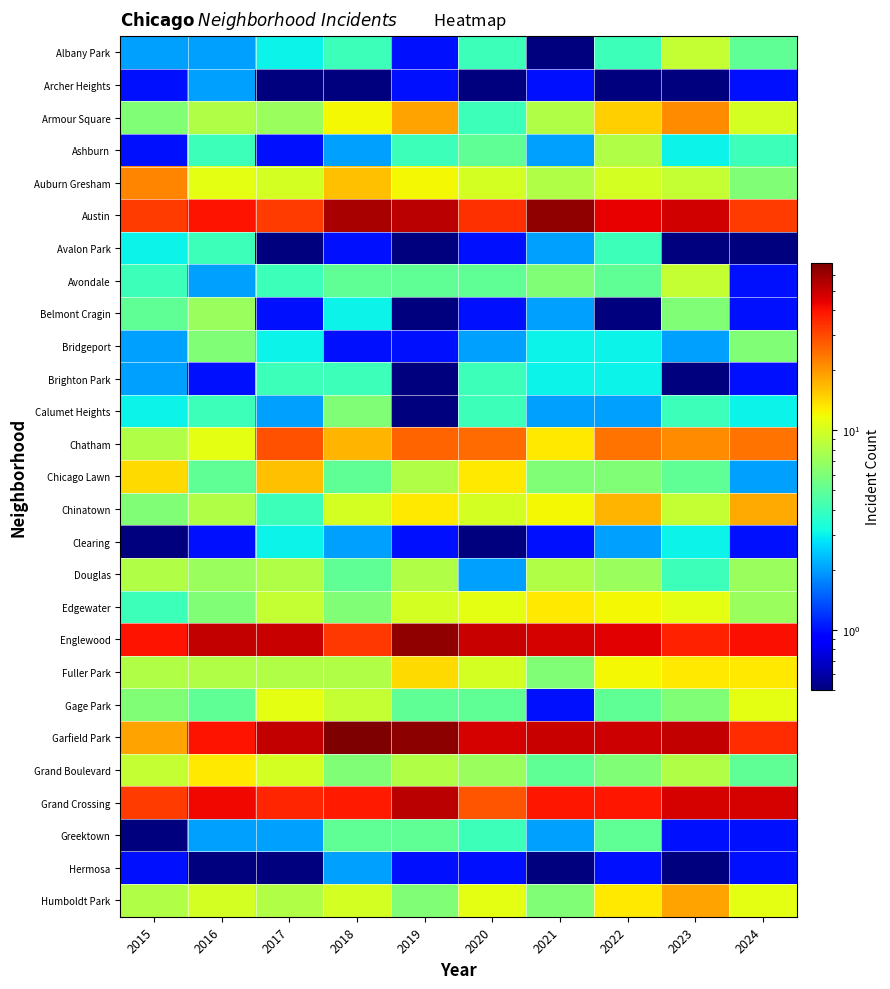

Reading left to right, transcribe all the data shown in this chart.

Albany Park: 2015=2.0	2016=2.0	2017=3.0	2018=4.0	2019=1.0	2020=4.0	2021=0.5	2022=4.0	2023=9.0	2024=5.0
Archer Heights: 2015=1.0	2016=2.0	2017=0.5	2018=0.5	2019=1.0	2020=0.5	2021=1.0	2022=0.5	2023=0.5	2024=1.0
Armour Square: 2015=6.0	2016=8.0	2017=7.0	2018=12.0	2019=19.0	2020=4.0	2021=8.0	2022=15.0	2023=21.0	2024=10.0
Ashburn: 2015=1.0	2016=4.0	2017=1.0	2018=2.0	2019=4.0	2020=5.0	2021=2.0	2022=8.0	2023=3.0	2024=4.0
Auburn Gresham: 2015=22.0	2016=11.0	2017=10.0	2018=16.0	2019=12.0	2020=10.0	2021=8.0	2022=10.0	2023=9.0	2024=6.0
Austin: 2015=32.0	2016=40.0	2017=32.0	2018=57.0	2019=53.0	2020=34.0	2021=63.0	2022=44.0	2023=48.0	2024=32.0
Avalon Park: 2015=3.0	2016=4.0	2017=0.5	2018=1.0	2019=0.5	2020=1.0	2021=2.0	2022=4.0	2023=0.5	2024=0.5
Avondale: 2015=4.0	2016=2.0	2017=4.0	2018=5.0	2019=5.0	2020=5.0	2021=6.0	2022=5.0	2023=9.0	2024=1.0
Belmont Cragin: 2015=5.0	2016=7.0	2017=1.0	2018=3.0	2019=0.5	2020=1.0	2021=2.0	2022=0.5	2023=6.0	2024=1.0
Bridgeport: 2015=2.0	2016=6.0	2017=3.0	2018=1.0	2019=1.0	2020=2.0	2021=3.0	2022=3.0	2023=2.0	2024=6.0
Brighton Park: 2015=2.0	2016=1.0	2017=4.0	2018=4.0	2019=0.5	2020=4.0	2021=3.0	2022=3.0	2023=0.5	2024=1.0
Calumet Heights: 2015=3.0	2016=4.0	2017=2.0	2018=6.0	2019=0.5	2020=4.0	2021=2.0	2022=2.0	2023=4.0	2024=3.0
Chatham: 2015=8.0	2016=11.0	2017=29.0	2018=17.0	2019=26.0	2020=25.0	2021=13.0	2022=24.0	2023=21.0	2024=24.0
Chicago Lawn: 2015=14.0	2016=5.0	2017=16.0	2018=5.0	2019=8.0	2020=13.0	2021=6.0	2022=6.0	2023=5.0	2024=2.0
Chinatown: 2015=6.0	2016=8.0	2017=4.0	2018=10.0	2019=13.0	2020=10.0	2021=12.0	2022=17.0	2023=9.0	2024=18.0
Clearing: 2015=0.5	2016=1.0	2017=3.0	2018=2.0	2019=1.0	2020=0.5	2021=1.0	2022=2.0	2023=3.0	2024=1.0
Douglas: 2015=8.0	2016=7.0	2017=8.0	2018=5.0	2019=8.0	2020=2.0	2021=8.0	2022=7.0	2023=4.0	2024=7.0
Edgewater: 2015=4.0	2016=6.0	2017=9.0	2018=6.0	2019=10.0	2020=11.0	2021=13.0	2022=12.0	2023=11.0	2024=7.0
Englewood: 2015=40.0	2016=51.0	2017=50.0	2018=33.0	2019=63.0	2020=50.0	2021=47.0	2022=45.0	2023=37.0	2024=41.0
Fuller Park: 2015=8.0	2016=8.0	2017=8.0	2018=8.0	2019=14.0	2020=10.0	2021=6.0	2022=12.0	2023=13.0	2024=13.0
Gage Park: 2015=6.0	2016=5.0	2017=11.0	2018=9.0	2019=5.0	2020=5.0	2021=1.0	2022=5.0	2023=6.0	2024=11.0
Garfield Park: 2015=19.0	2016=40.0	2017=51.0	2018=69.0	2019=65.0	2020=47.0	2021=50.0	2022=49.0	2023=51.0	2024=35.0
Grand Boulevard: 2015=9.0	2016=13.0	2017=10.0	2018=6.0	2019=8.0	2020=7.0	2021=5.0	2022=6.0	2023=8.0	2024=5.0
Grand Crossing: 2015=32.0	2016=42.0	2017=36.0	2018=38.0	2019=53.0	2020=28.0	2021=39.0	2022=39.0	2023=47.0	2024=47.0
Greektown: 2015=0.5	2016=2.0	2017=2.0	2018=5.0	2019=5.0	2020=4.0	2021=2.0	2022=5.0	2023=1.0	2024=1.0
Hermosa: 2015=1.0	2016=0.5	2017=0.5	2018=2.0	2019=1.0	2020=1.0	2021=0.5	2022=1.0	2023=0.5	2024=1.0
Humboldt Park: 2015=8.0	2016=10.0	2017=8.0	2018=10.0	2019=6.0	2020=11.0	2021=6.0	2022=13.0	2023=19.0	2024=11.0